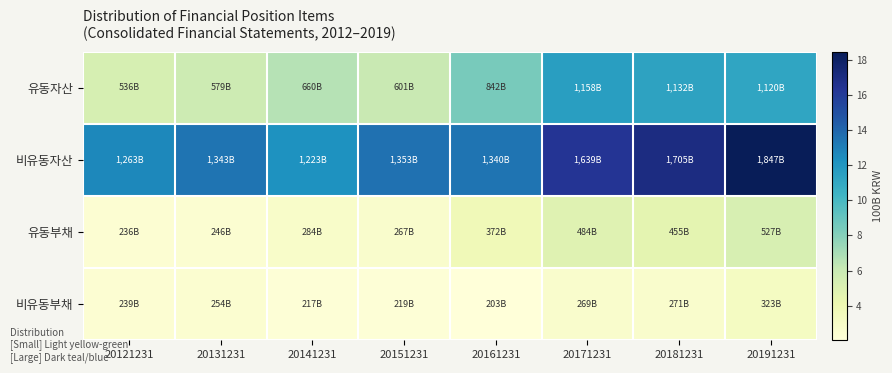

Which has a higher value, 20161231 or 20171231?

20171231